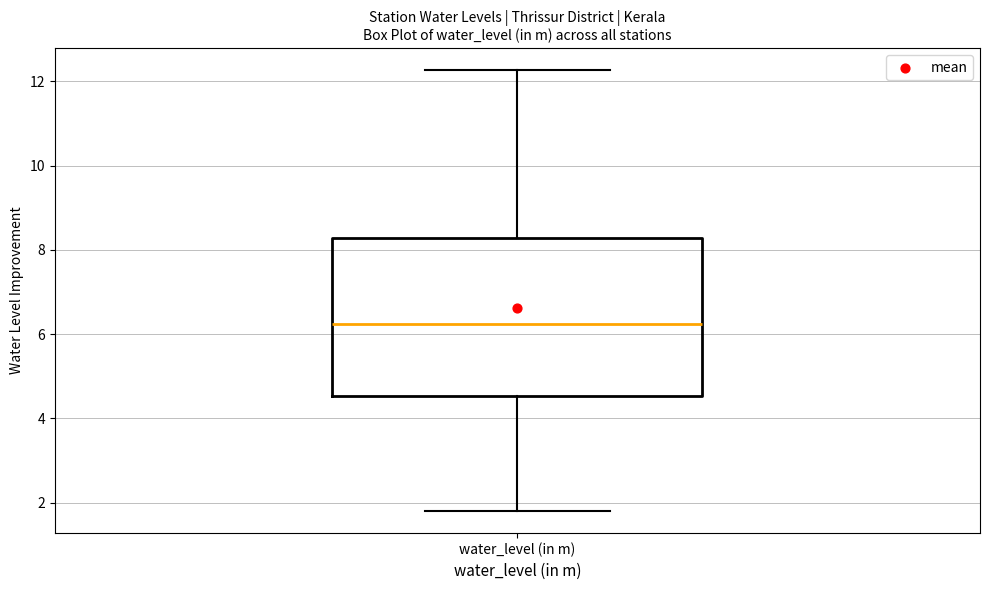

Transcribe this box plot: give where the median line is, the range the box spans, and where the two whiskers end, as read against the y-axis. The values are not printed on the chart, so give them approximately, as read against the axis.

median 6.2, box 4.6 to 8.2, whiskers 1.8 to 12.2